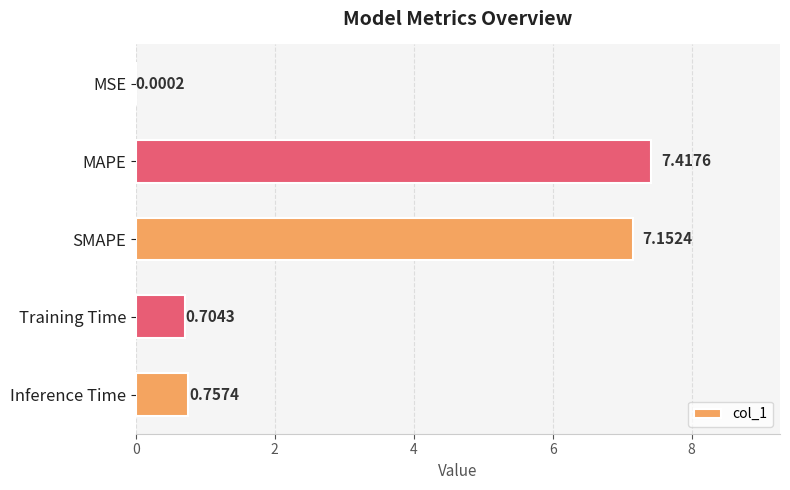

Between SMAPE and MAPE, which is larger?

MAPE